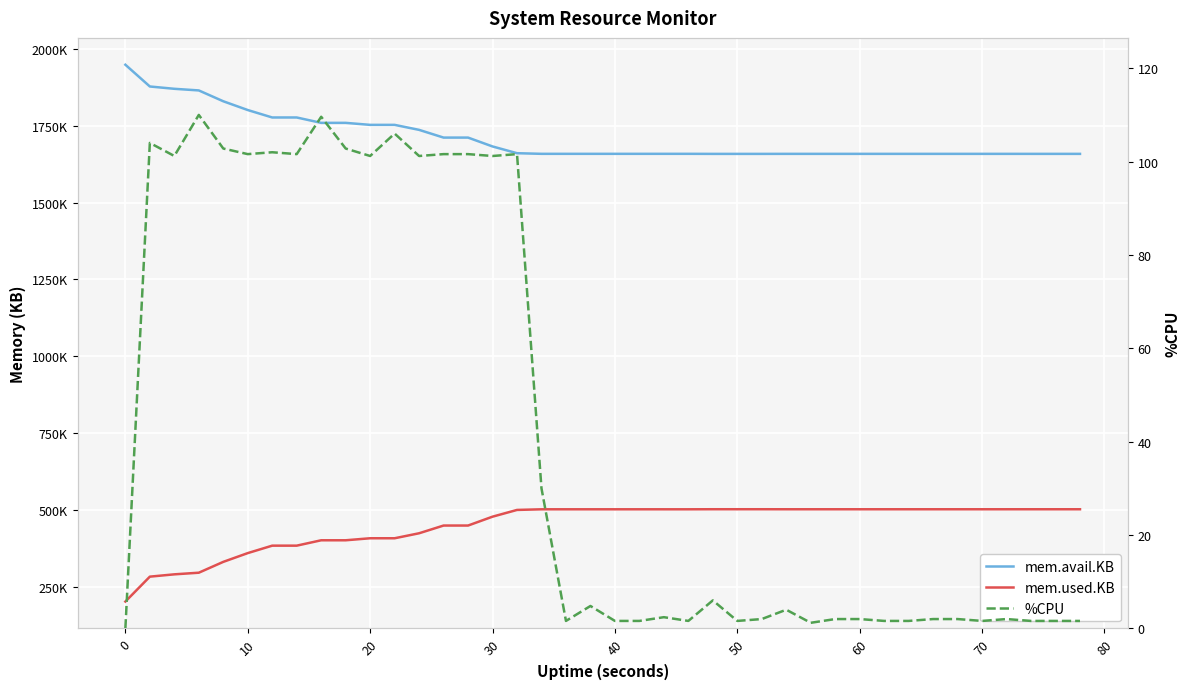

What is the difference between the second highest and minimum values in the %CPU series?

109.6